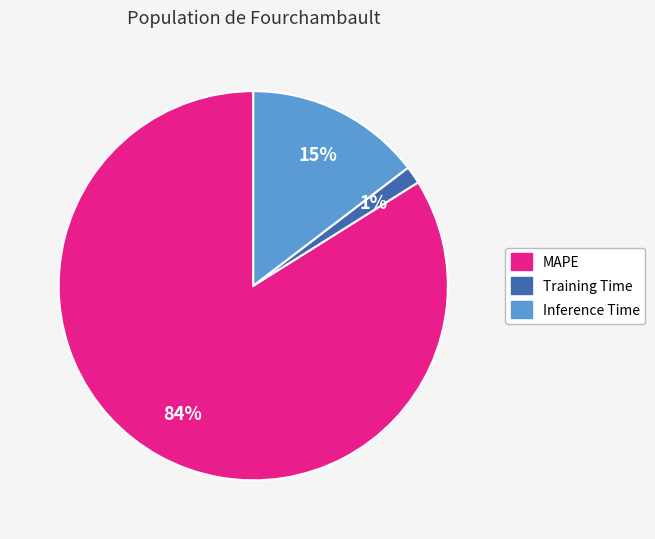

What is the largest slice in the pie chart?

MAPE